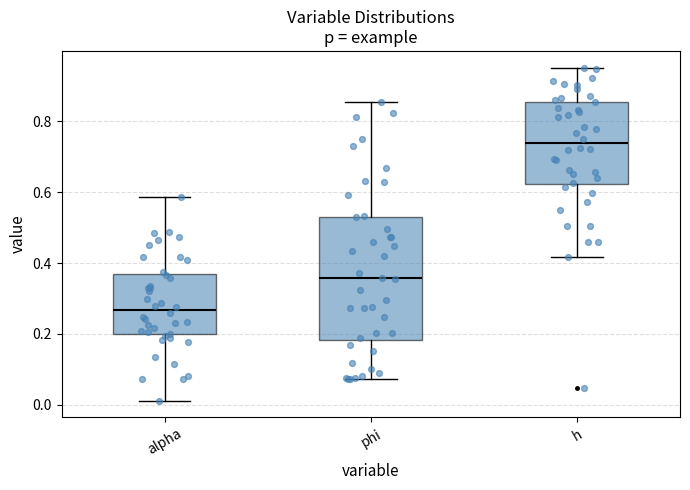

Comparing the boxes themselves (not the whiskers), which one is the tallest?

phi